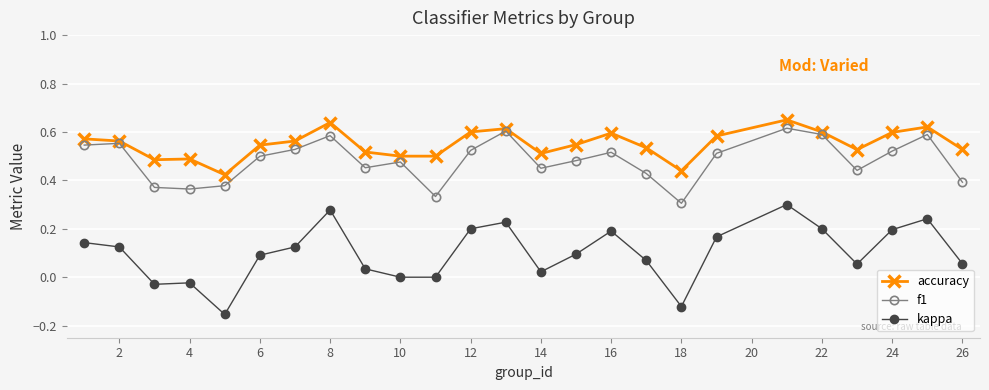

True or false: kappa and f1 intersect in this chart.

False